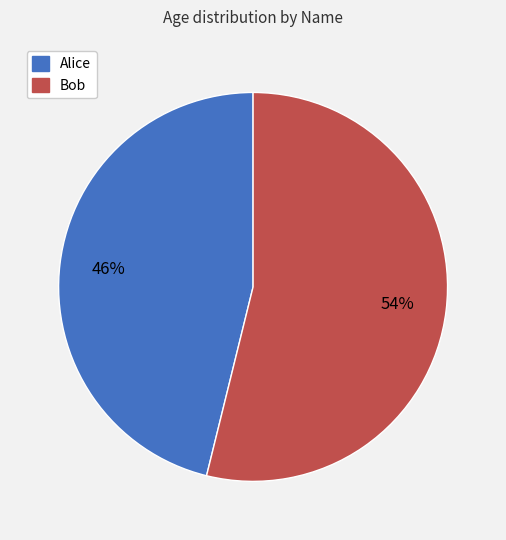

How many segments does this pie chart have?

2